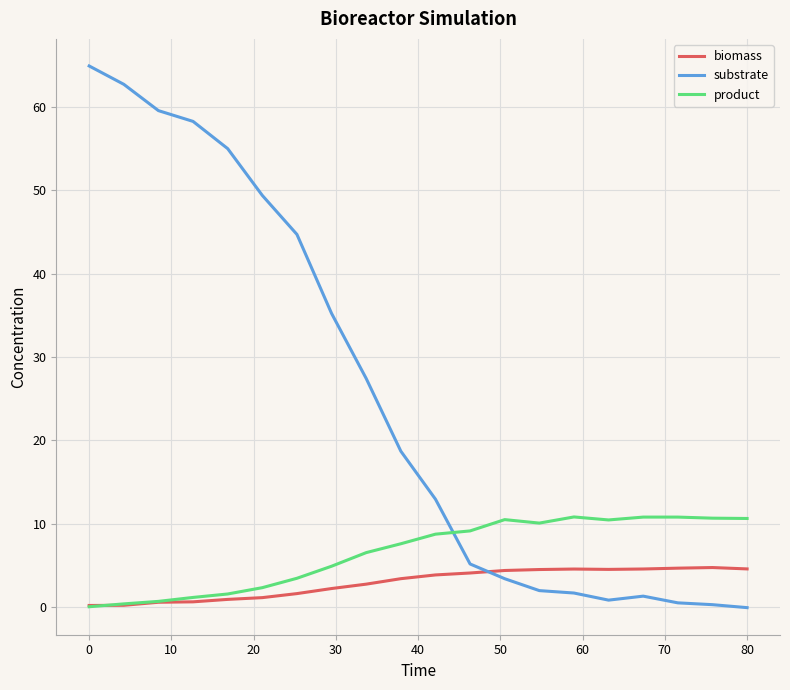

Does the chart display data point markers on the line(s)?

No